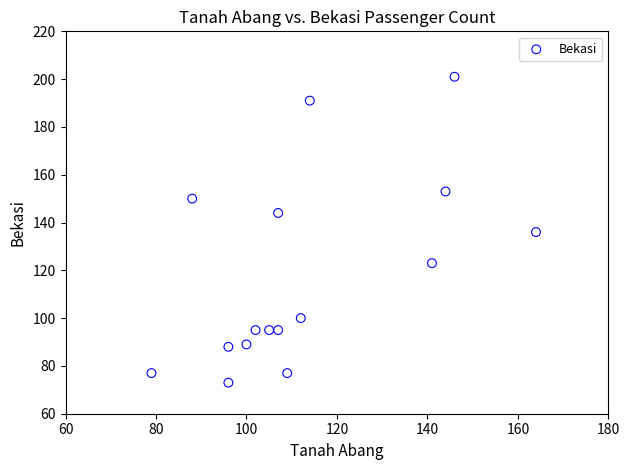

What is the range of X values (max minus min)?

85